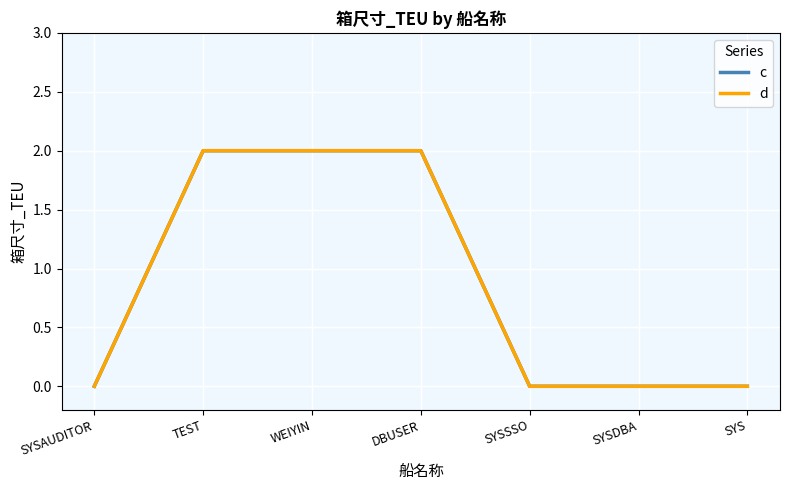

Is it true that c equals 1 at SYSDBA?

False